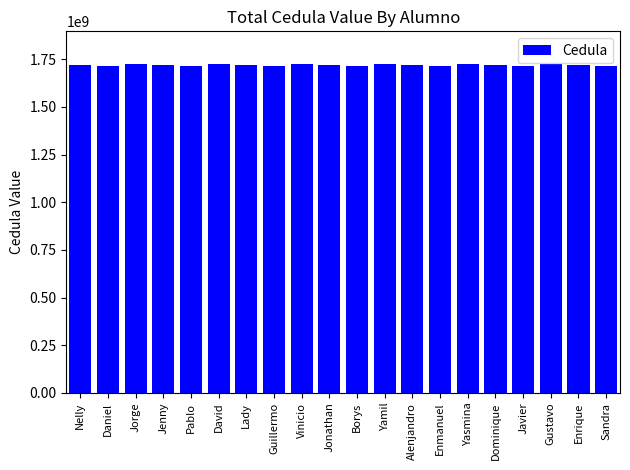

The chart shows a value of 2281886735 at Jenny. True or false?

False